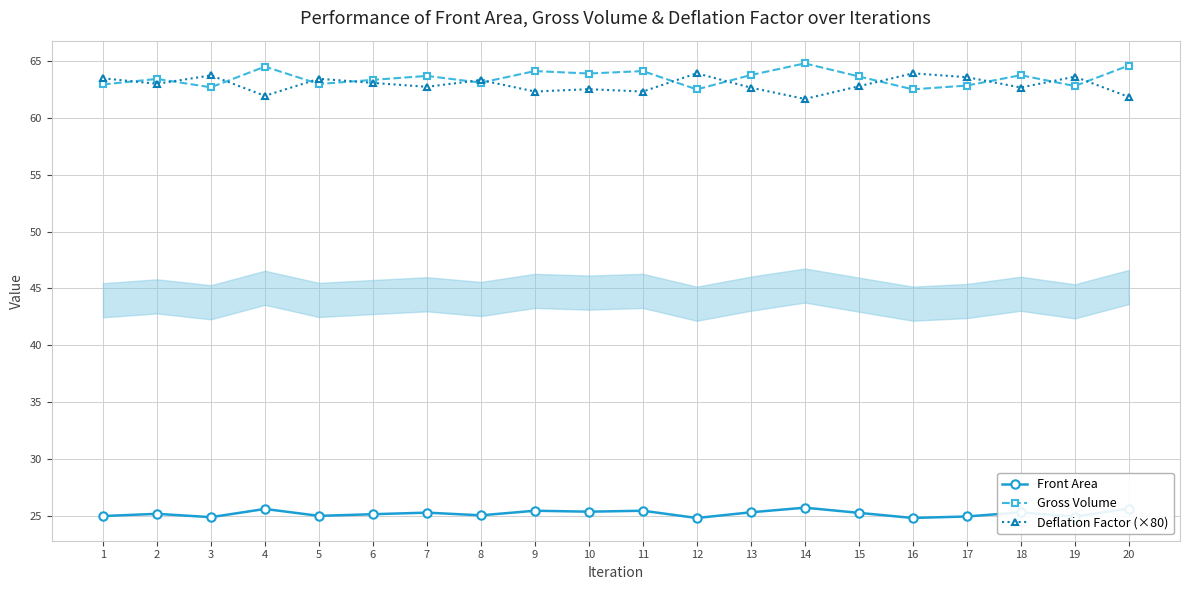

Read the Gross Volume value at 10.

63.9